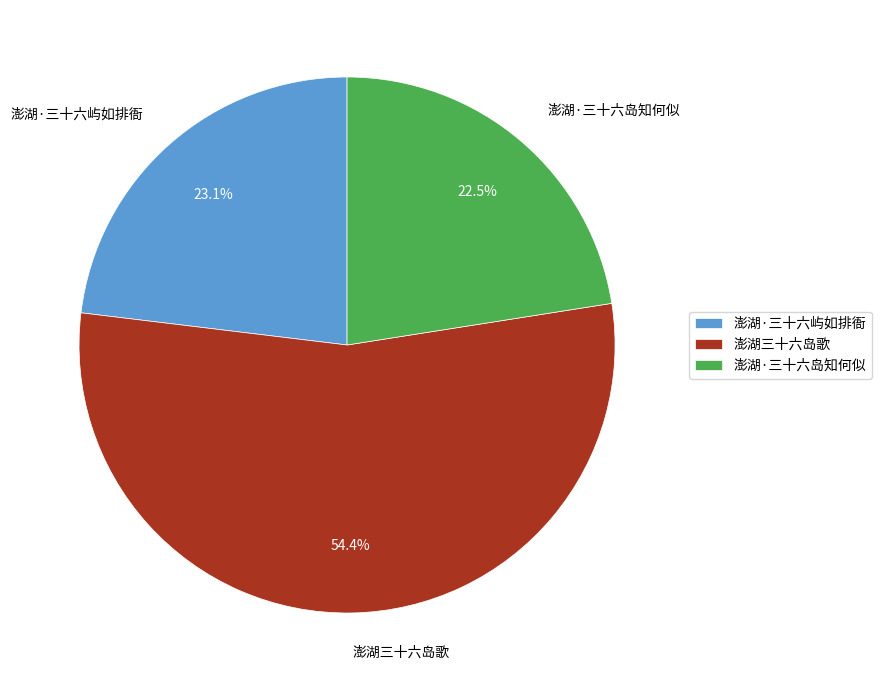

Is it true that 澎湖·三十六屿如排衙 is 13% of the pie?

False